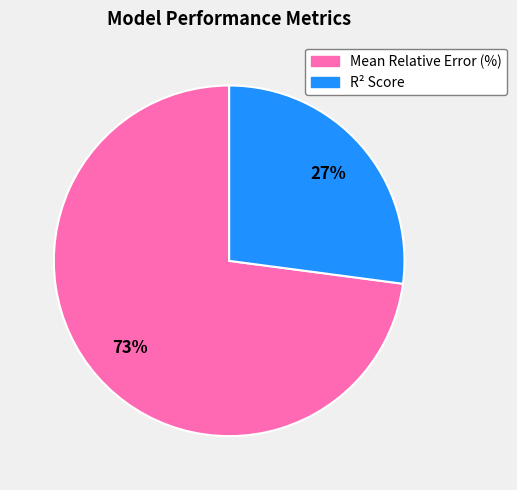

Do R² Score and Mean Relative Error (%) together represent more than half of the pie?

Yes